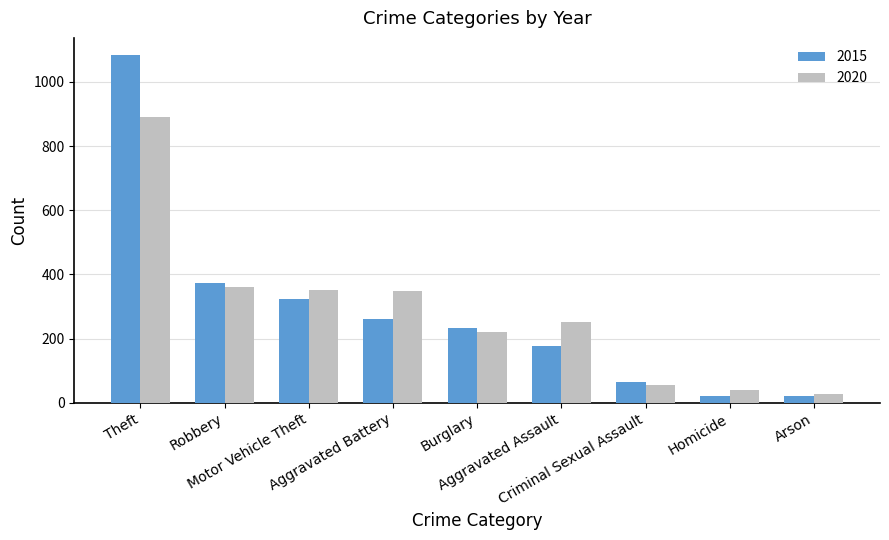

Which series has the widest spread of values?

2015